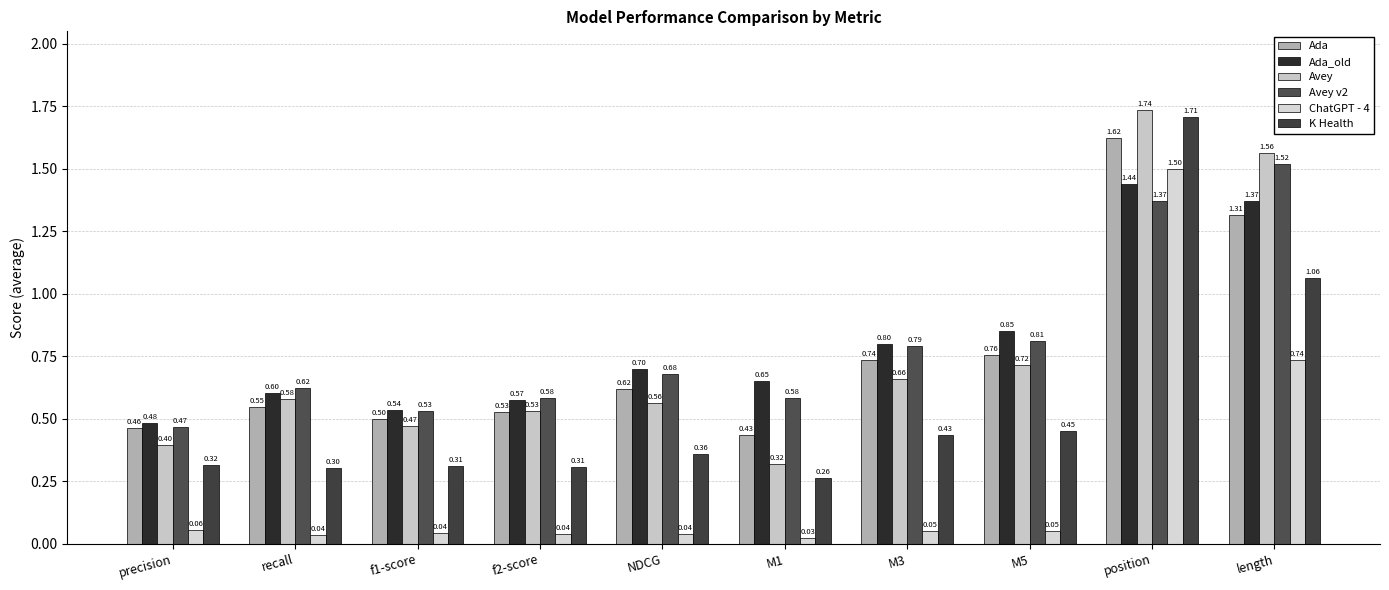

Count the Ada values in the range 0 to 1.

8